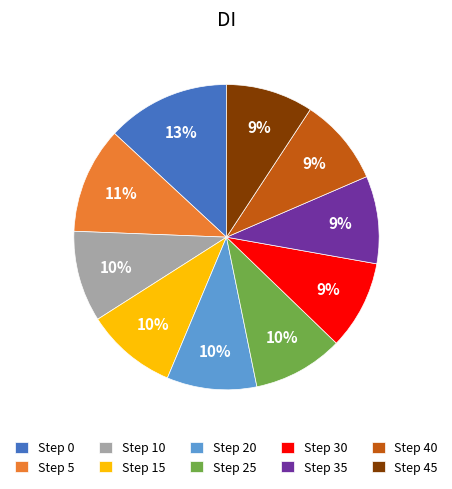

To the nearest percent, what is the difference between the largest and smallest slice percentages?

4%